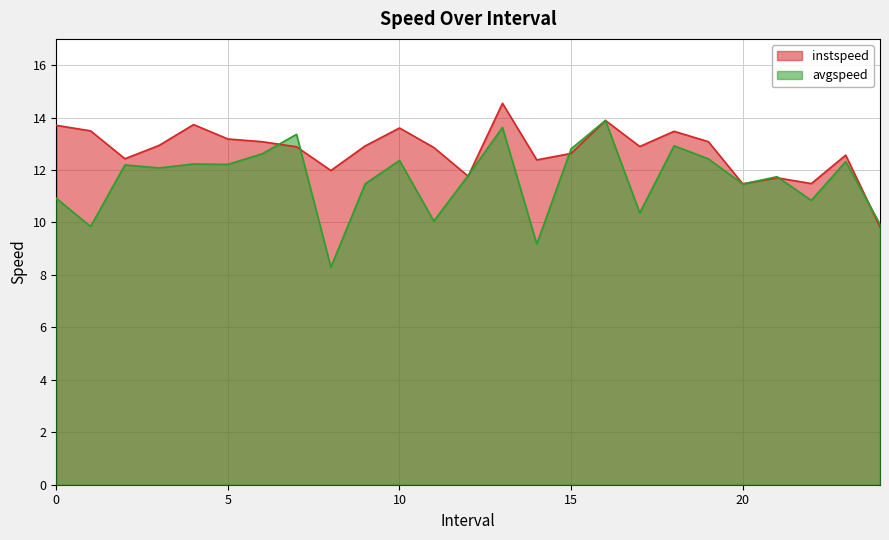

The instspeed series shows 14.5 at 13.0. True or false?

True